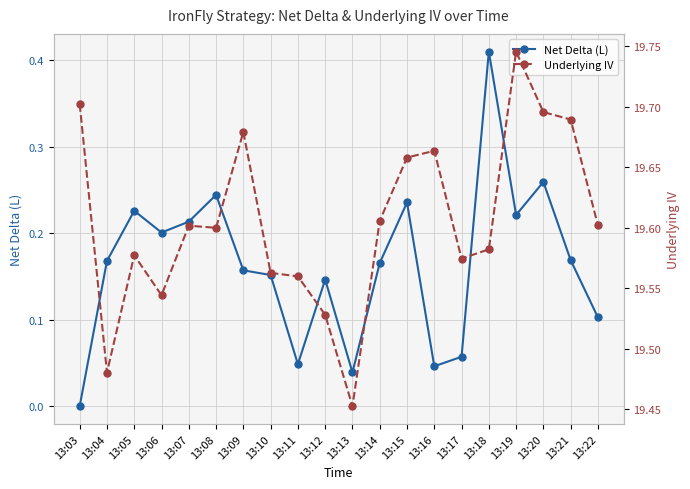

Which series has the widest spread of values?

Net Delta (L)